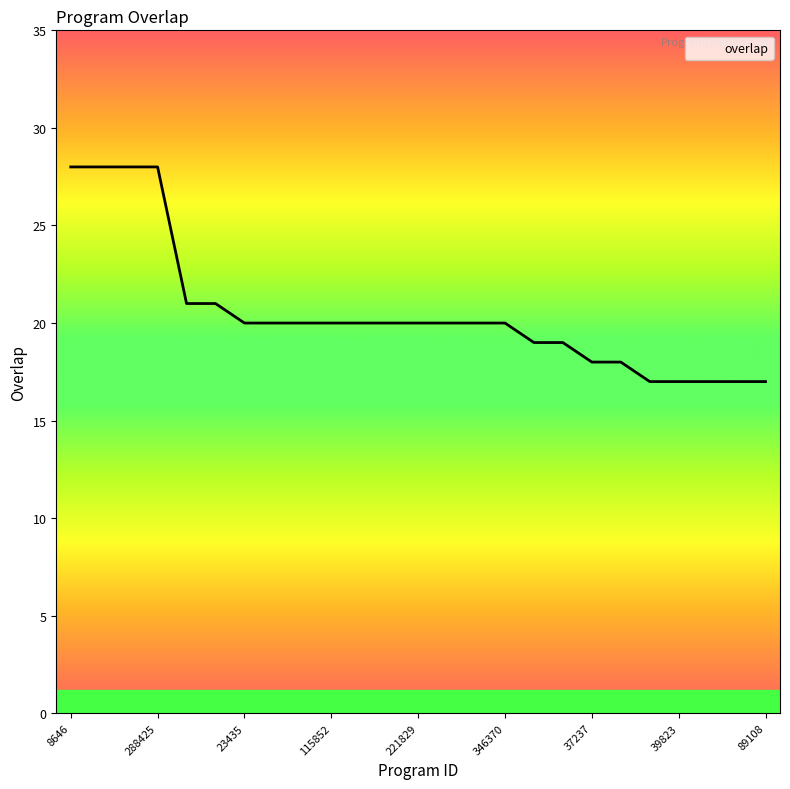

What is the sum of all values?

513